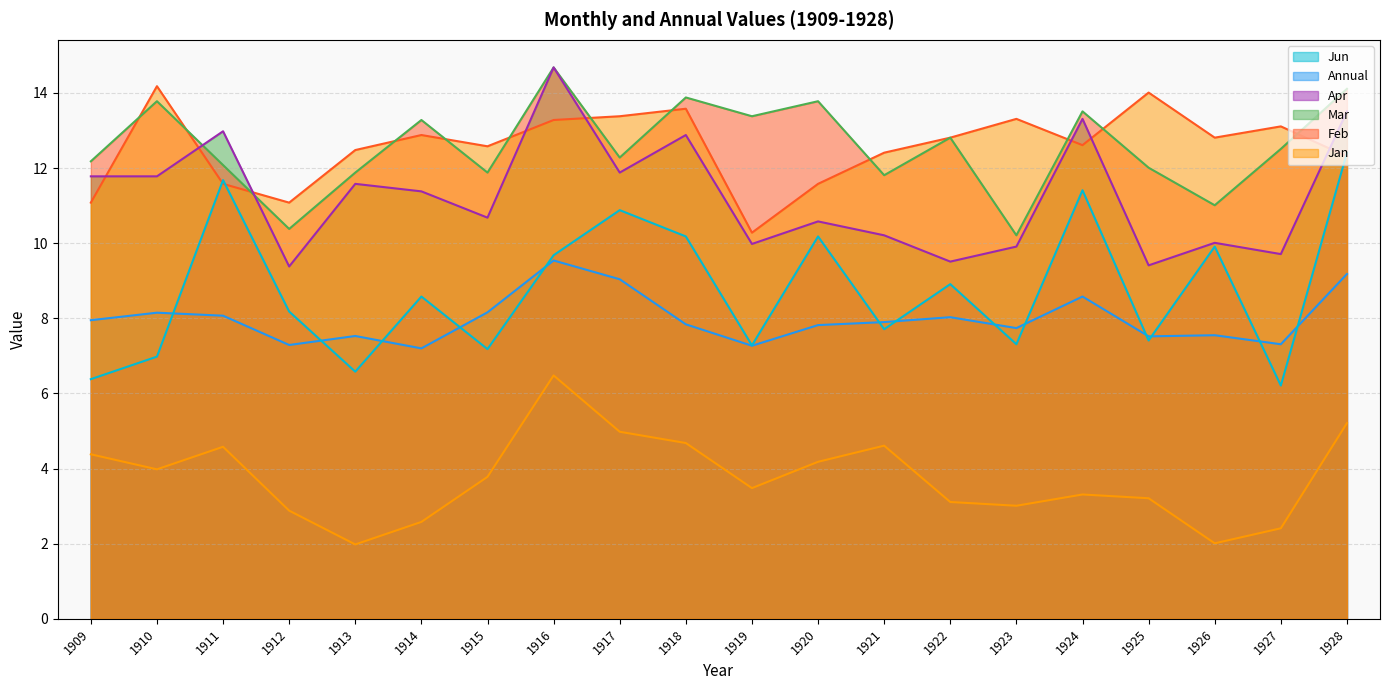

The Jun series shows 2.5 at 1916. True or false?

False